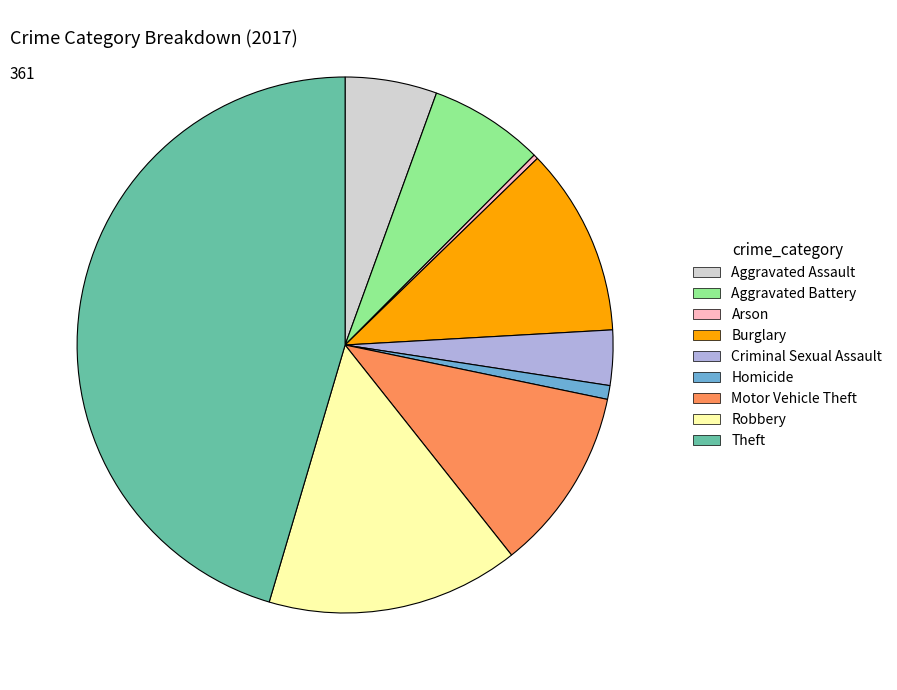

Combined, do Aggravated Assault and Motor Vehicle Theft account for over 50%?

No